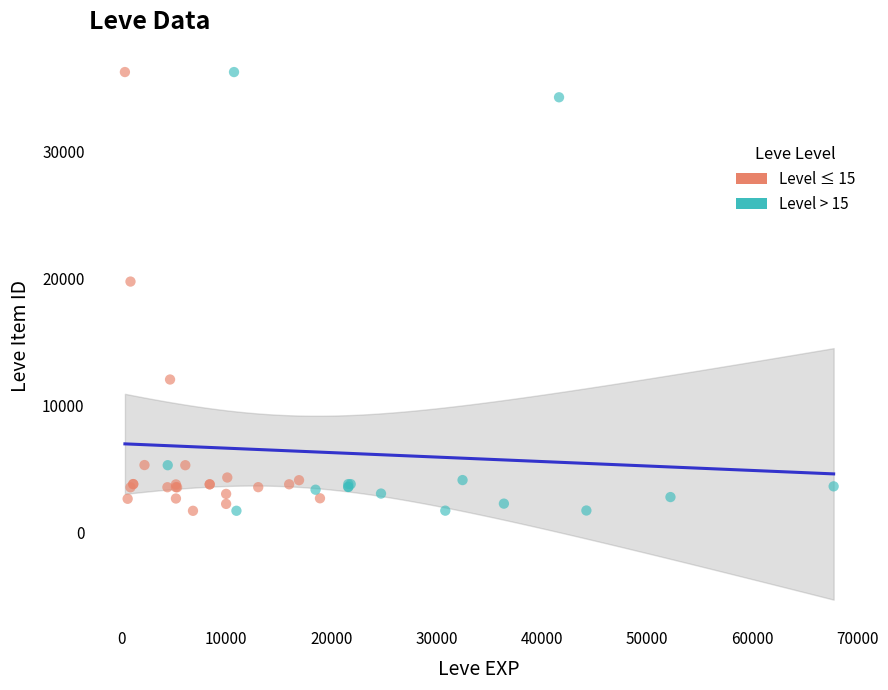

What are all the series names shown in the legend?

Level ≤ 15, Level > 15